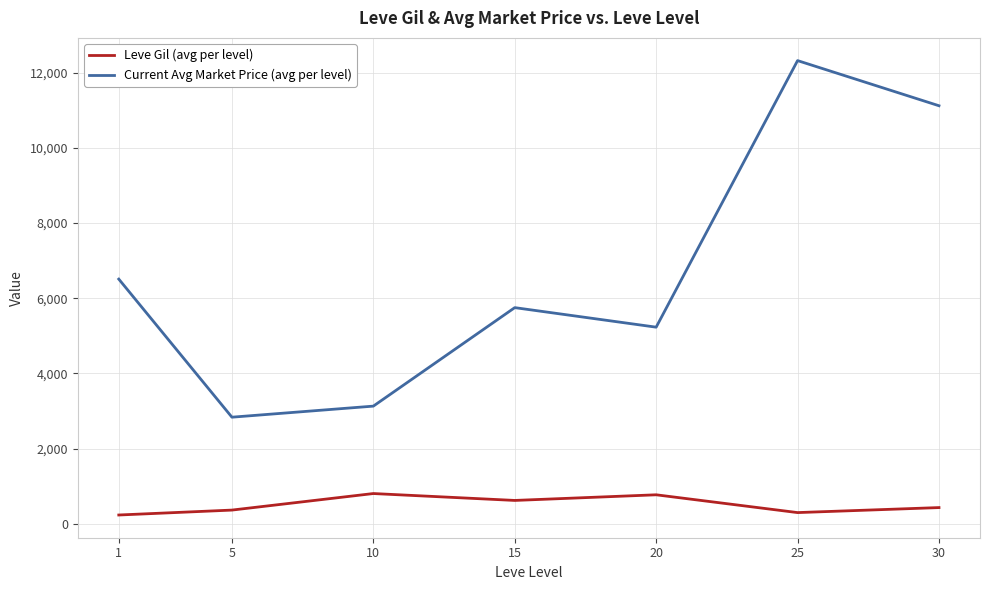

List the series in order of their peak value, lowest first.

Leve Gil (avg per level), Current Avg Market Price (avg per level)